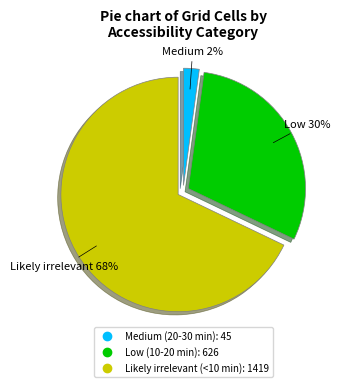

Combined, do Low (10-20 min) and Medium (20-30 min) account for over 50%?

No